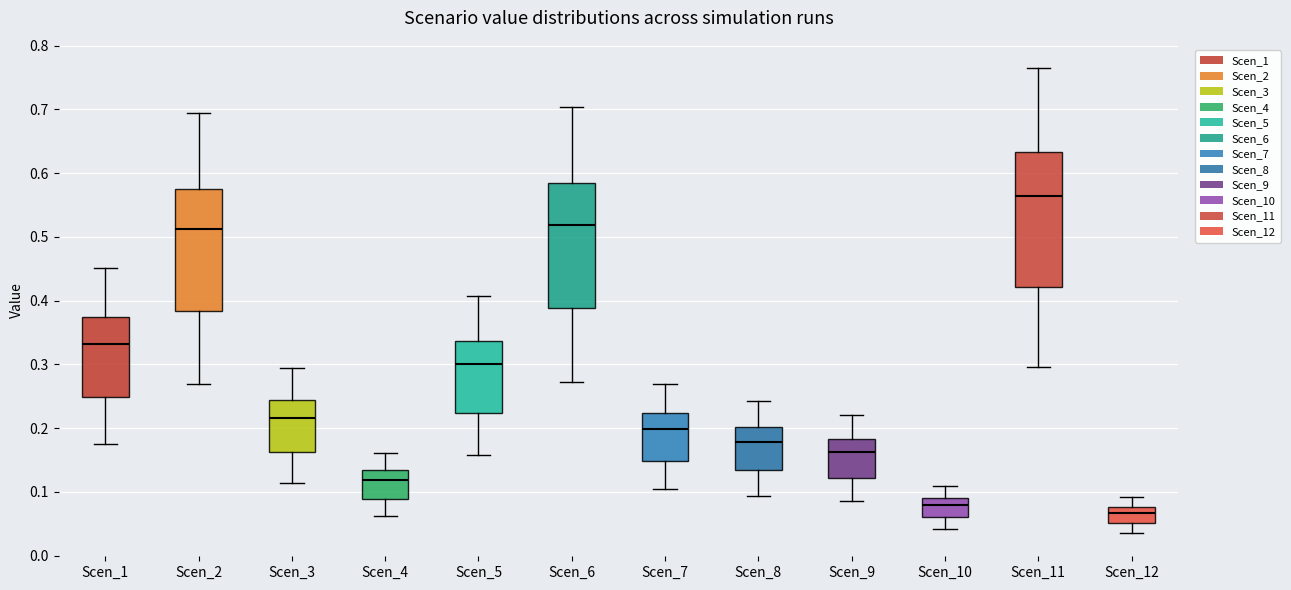

Where does the lower whisker of the box for Scen_3 end on the y-axis? The values are not printed on the chart, so give them approximately, as read against the axis.

0.11